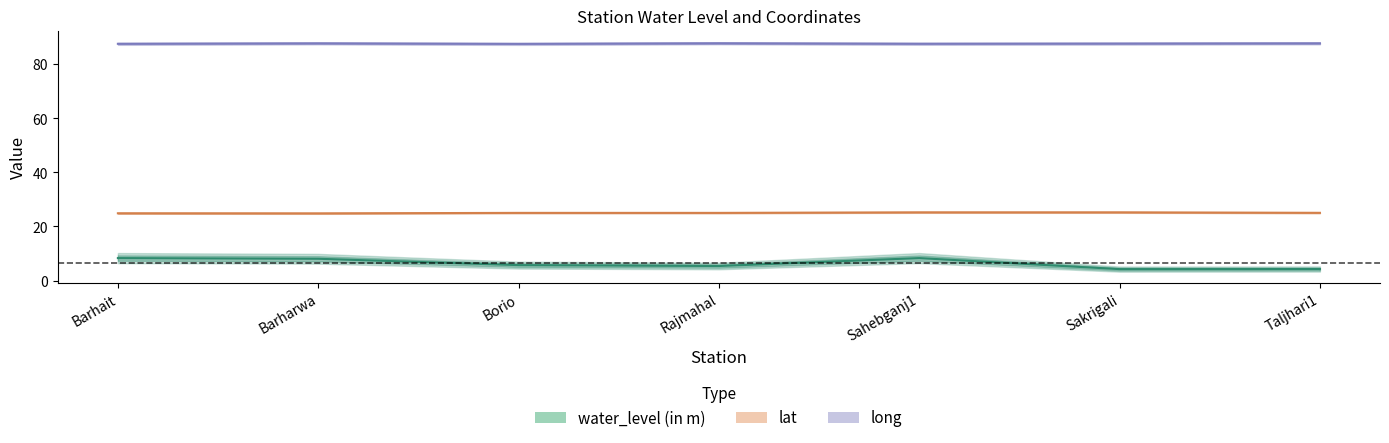

True or false: water_level (in m) and lat intersect in this chart.

False